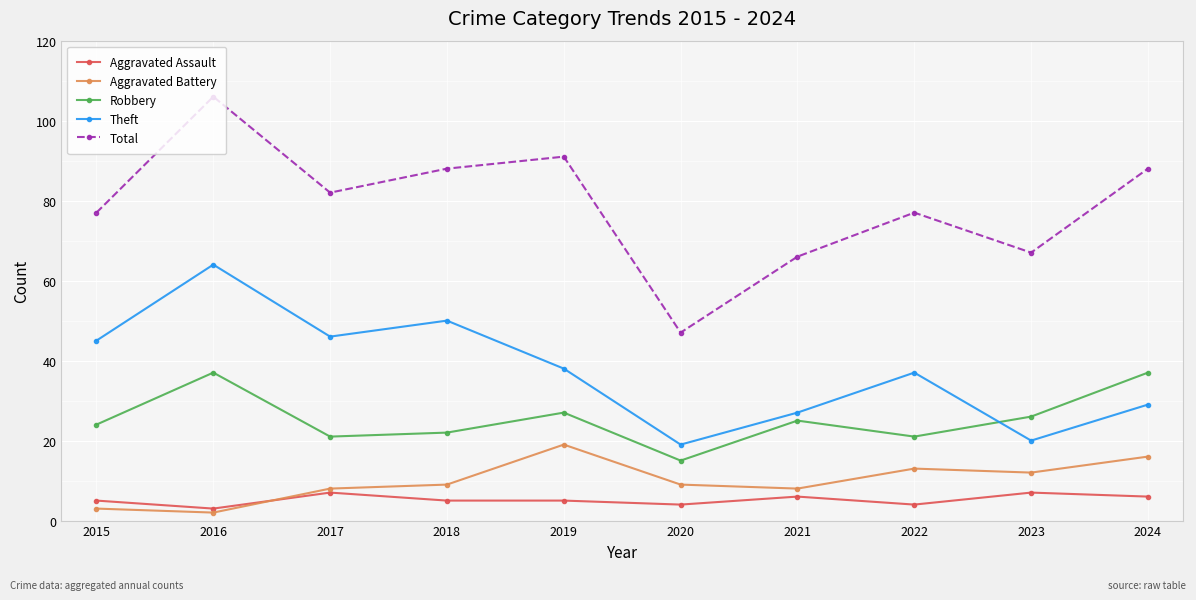

What is the value of the Aggravated Assault point at the 8th from the left?

4